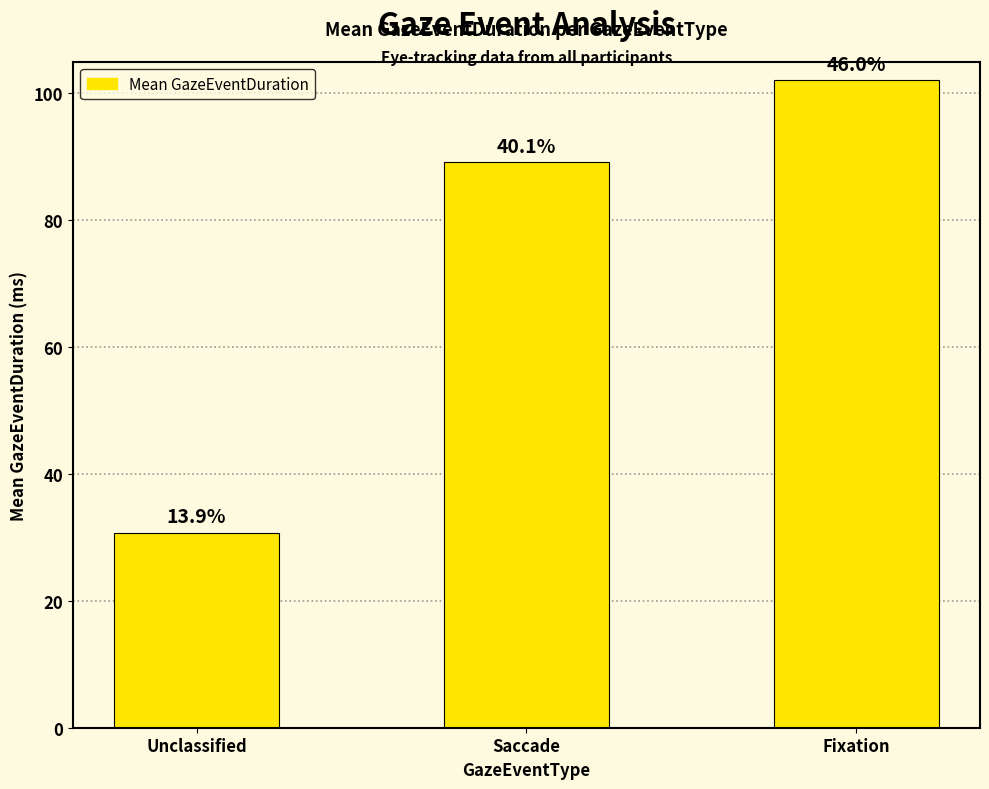

What position from the left is Fixation?

3